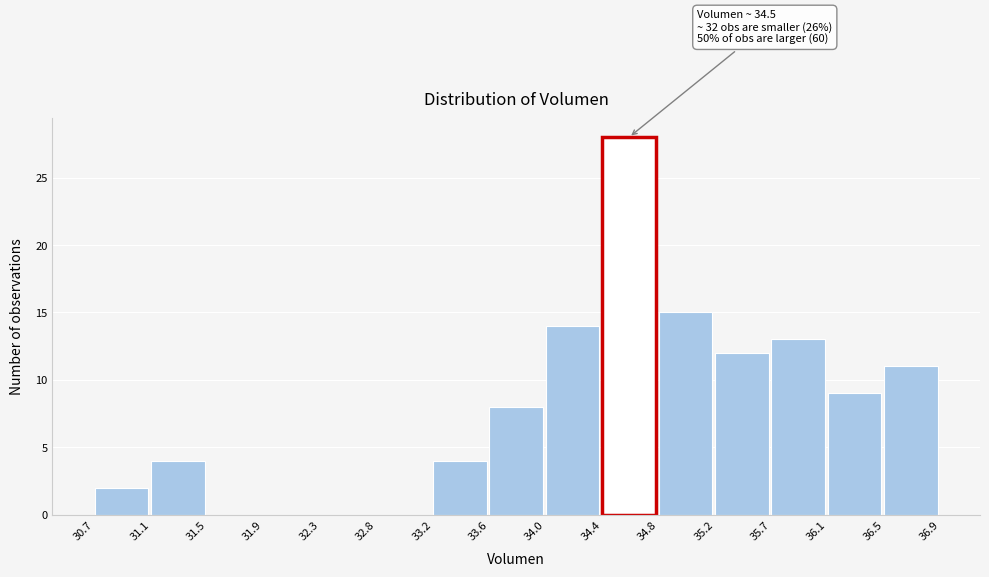

Over which range of the x-axis is the bar tallest?

34.4 to 34.8